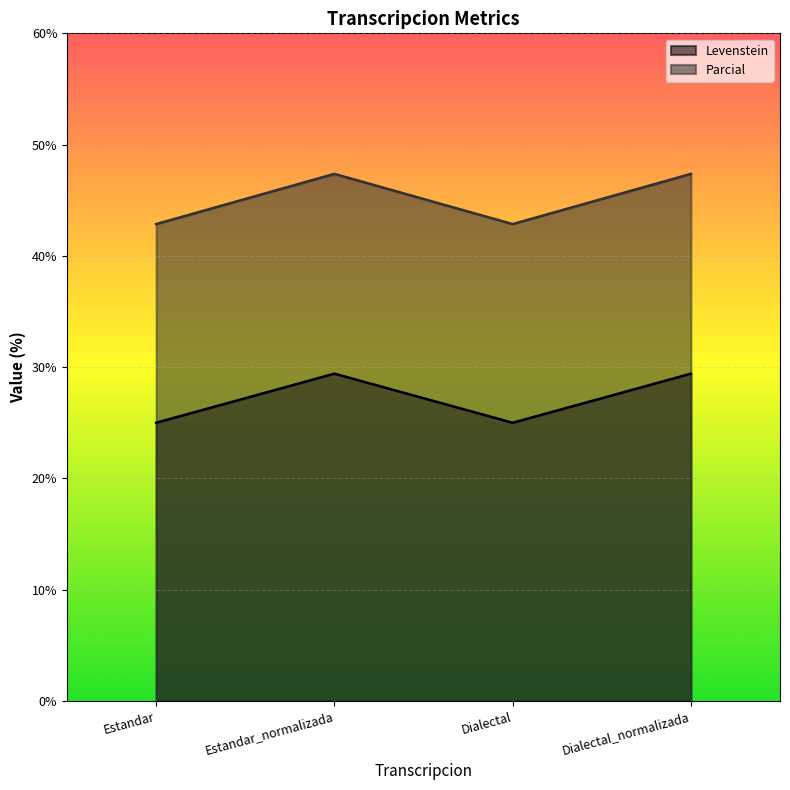

Reading left to right, extract all data points from this chart.

Levenstein: Estandar=25.0	Estandar_normalizada=29.4	Dialectal=25.0	Dialectal_normalizada=29.4
Parcial: Estandar=42.9	Estandar_normalizada=47.4	Dialectal=42.9	Dialectal_normalizada=47.4